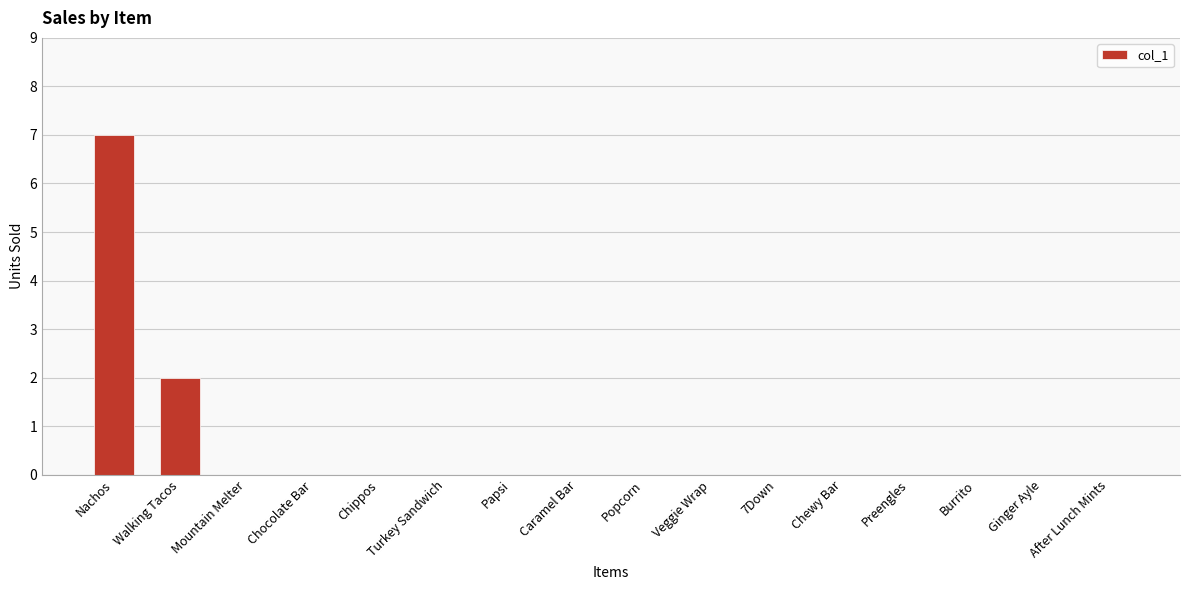

The value at Walking Tacos is 2. True or false?

True